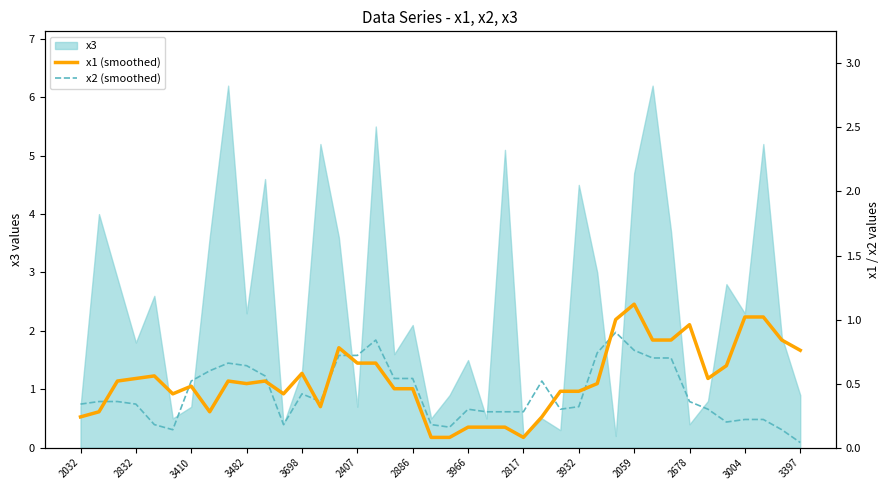

What is the difference between the maximum and minimum values in the x1 (smoothed) series?

1.0